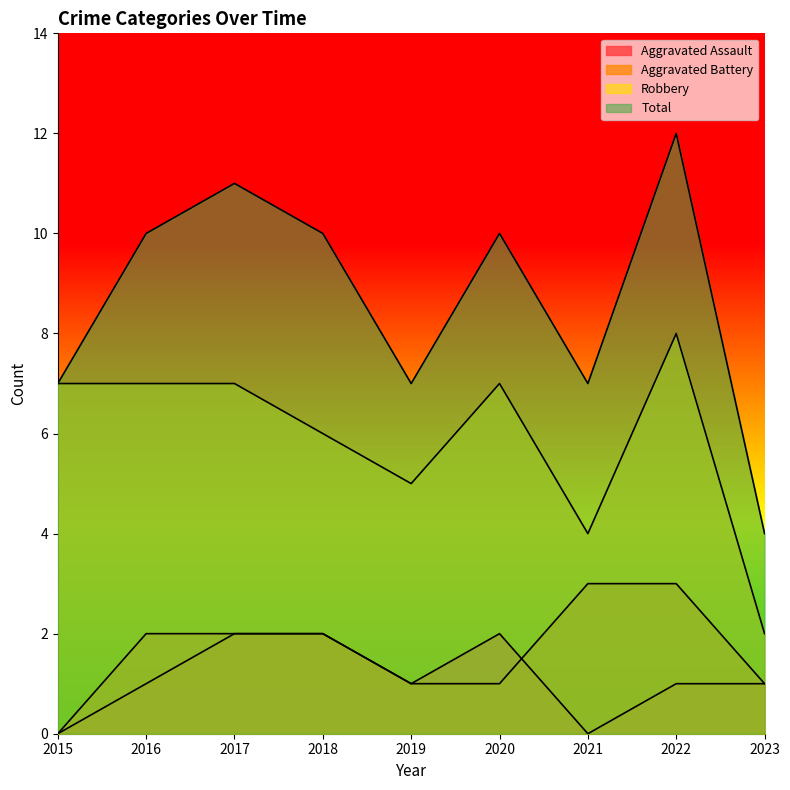

What is the greatest value displayed?

12